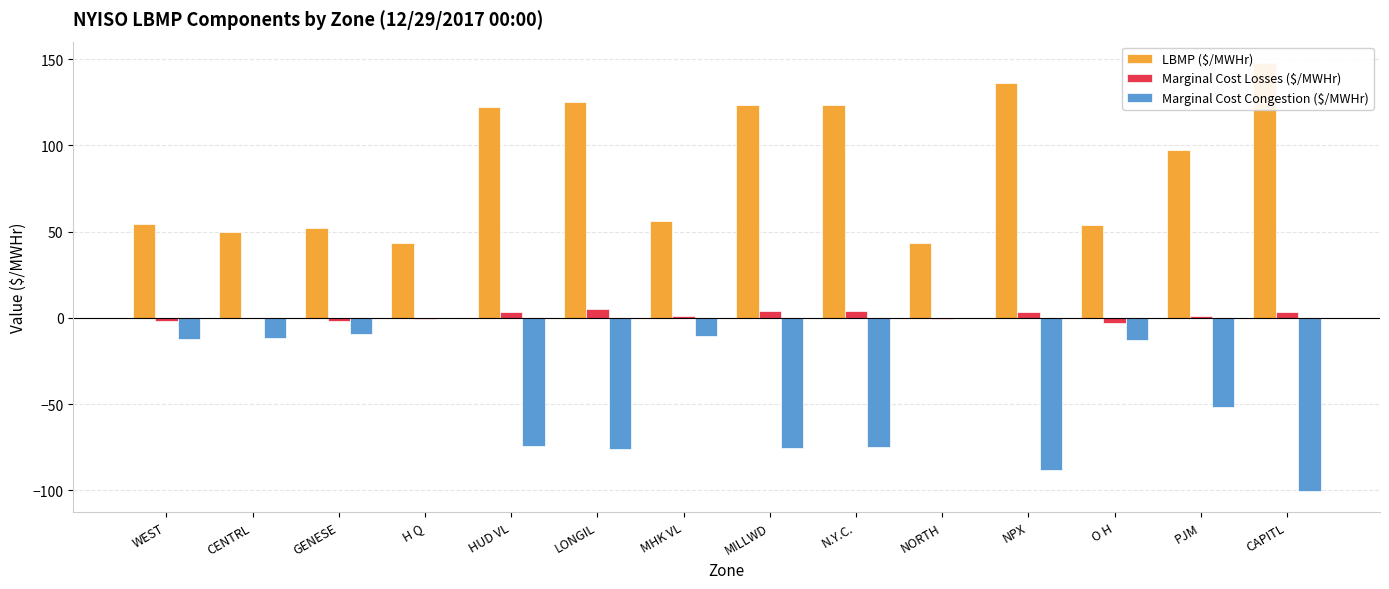

What is the label of the 12th bar from the right?

GENESE